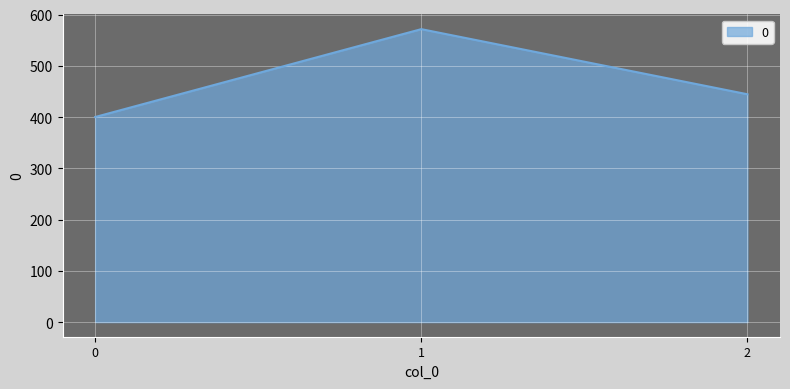

Between 0 and 1, which is larger?

1